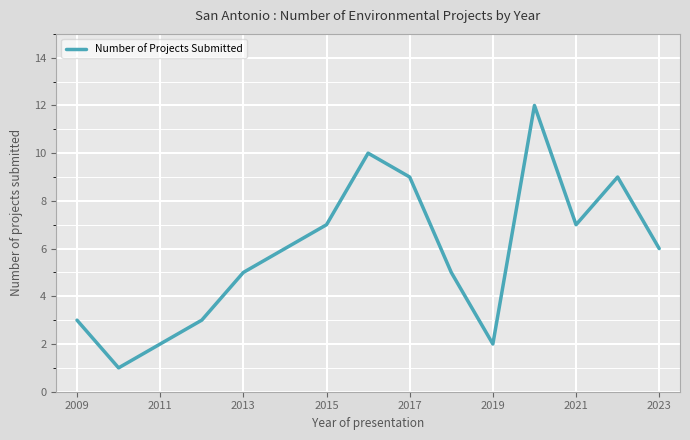

What is the maximum value shown in the chart?

12